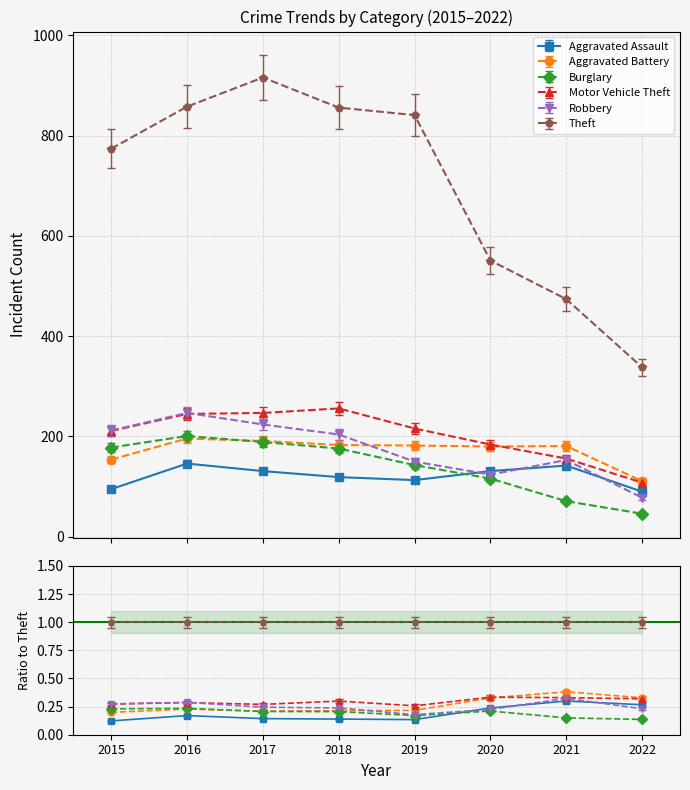

What is the lowest value of the Robbery series?

78